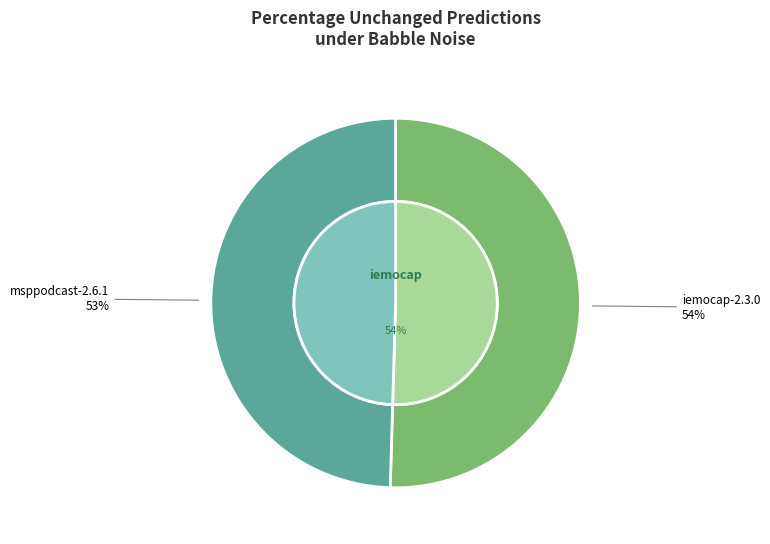

What is the smallest slice in the pie chart?

msppodcast-2.6.1